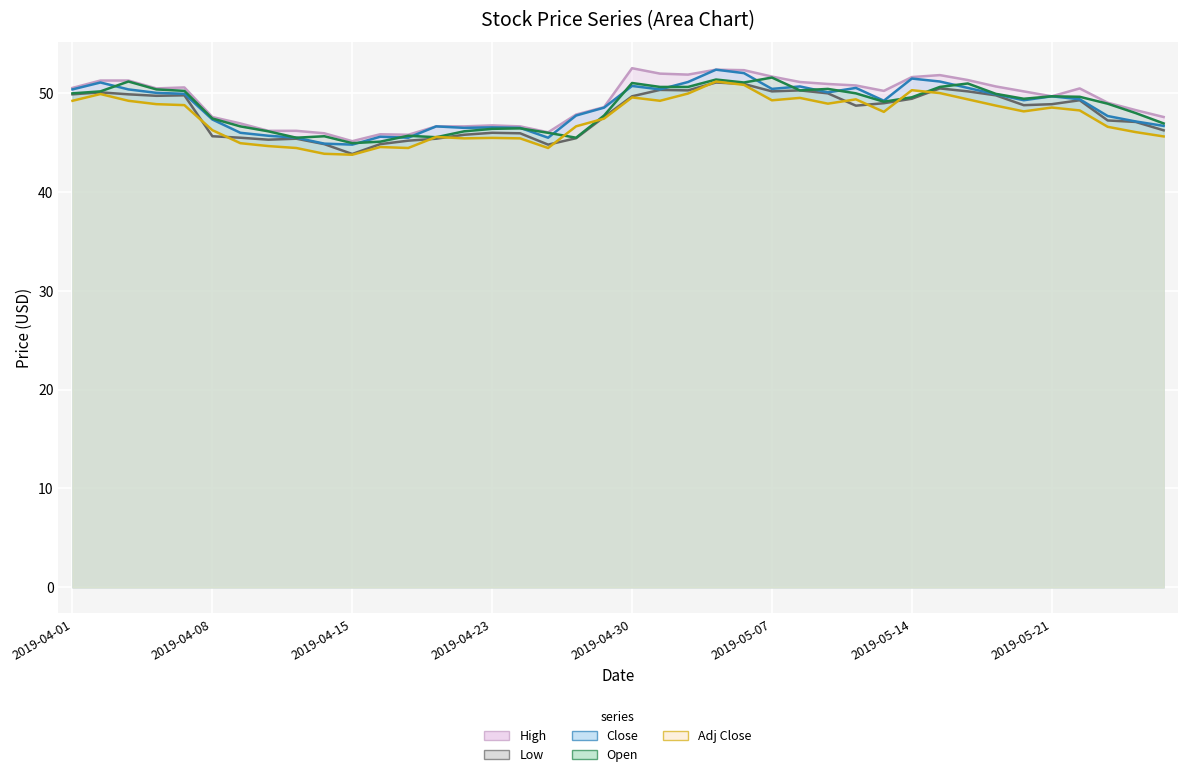

How many lines are shown in the chart?

5